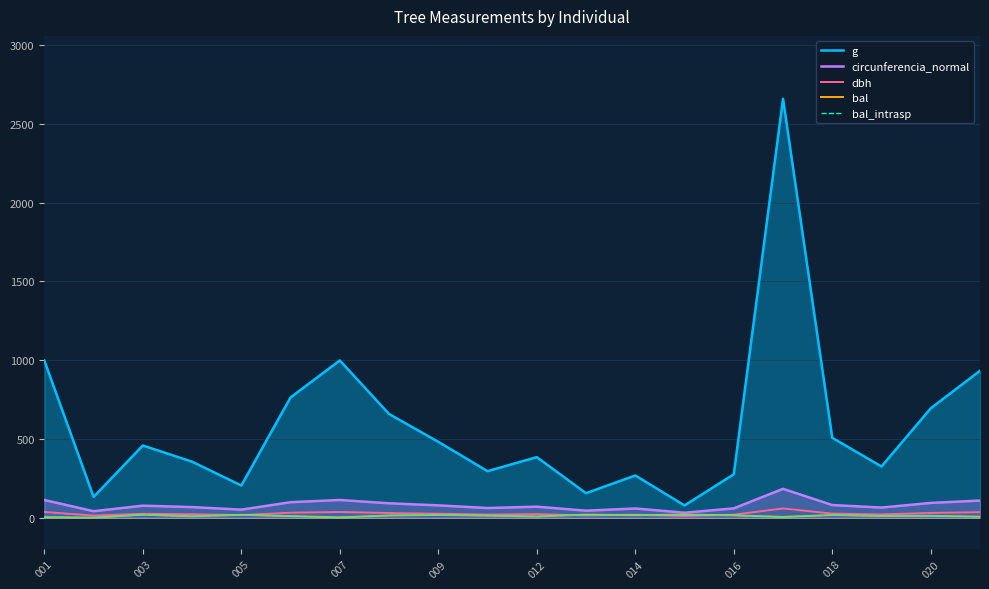

Does the chart display data point markers on the line(s)?

No